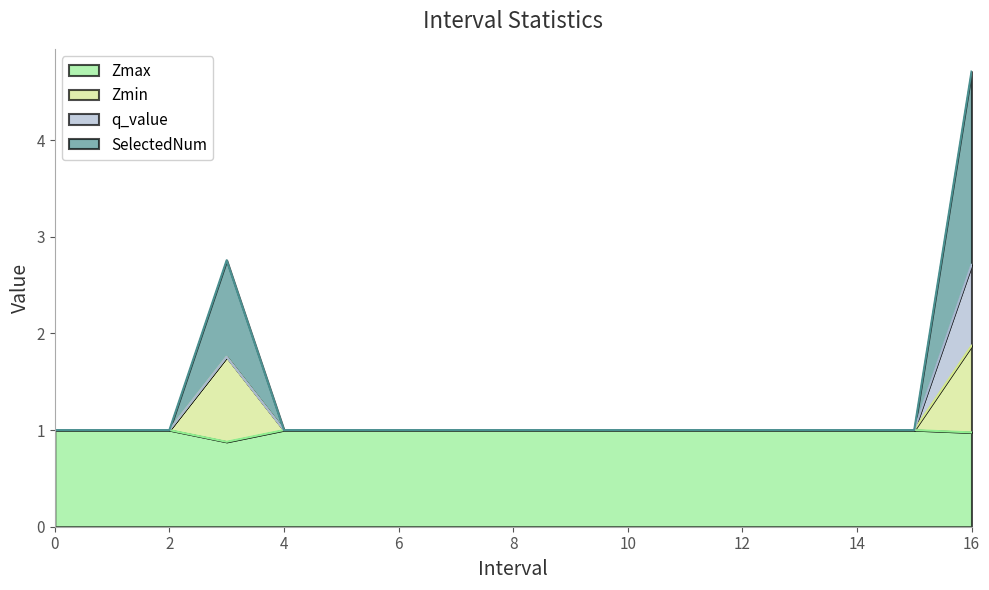

True or false: Zmax has more than 1 points higher than both neighbors.

False